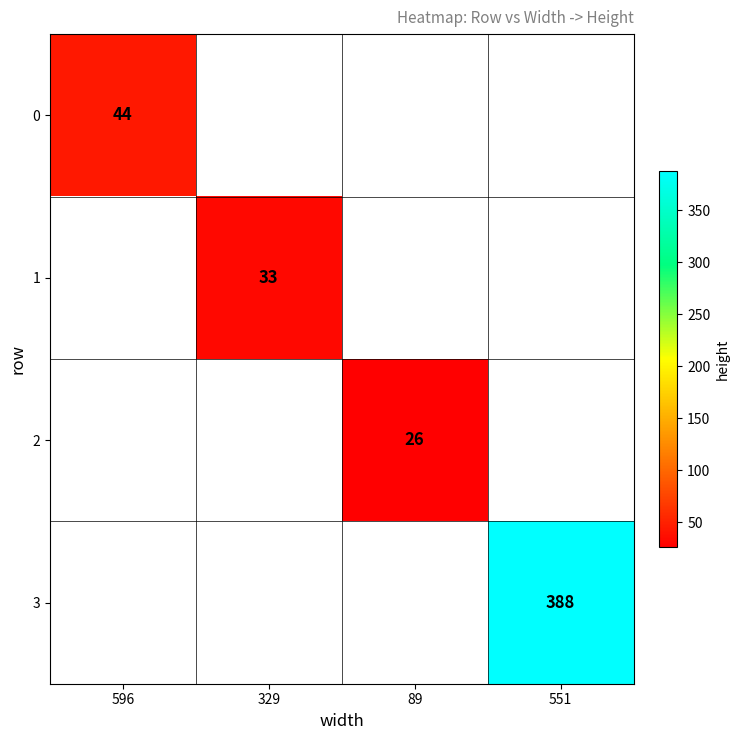

Which category has the highest value across all series?

551